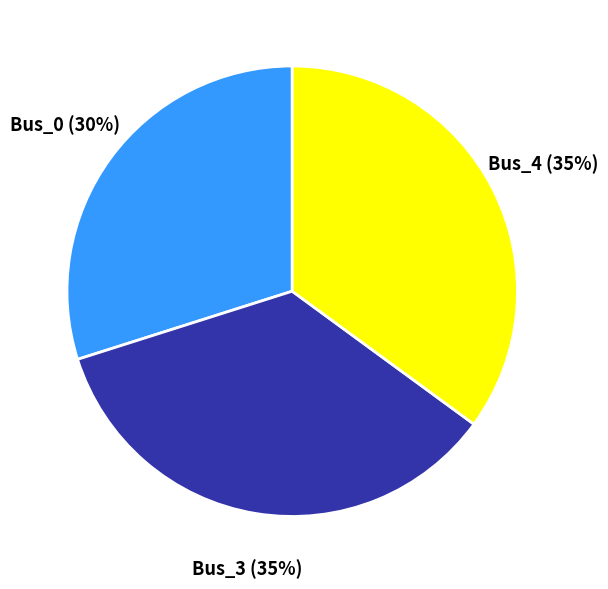

Which has a higher value, Bus_0 or Bus_3?

Bus_3